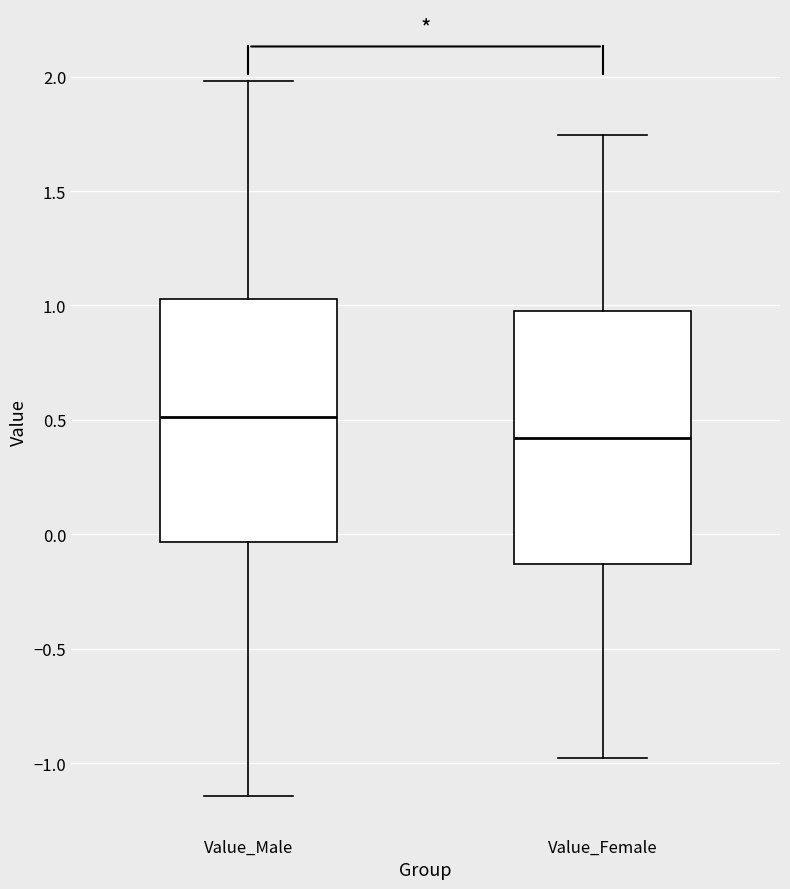

Where does the upper whisker of the box for Value_Male end on the y-axis? The values are not printed on the chart, so give them approximately, as read against the axis.

2.00